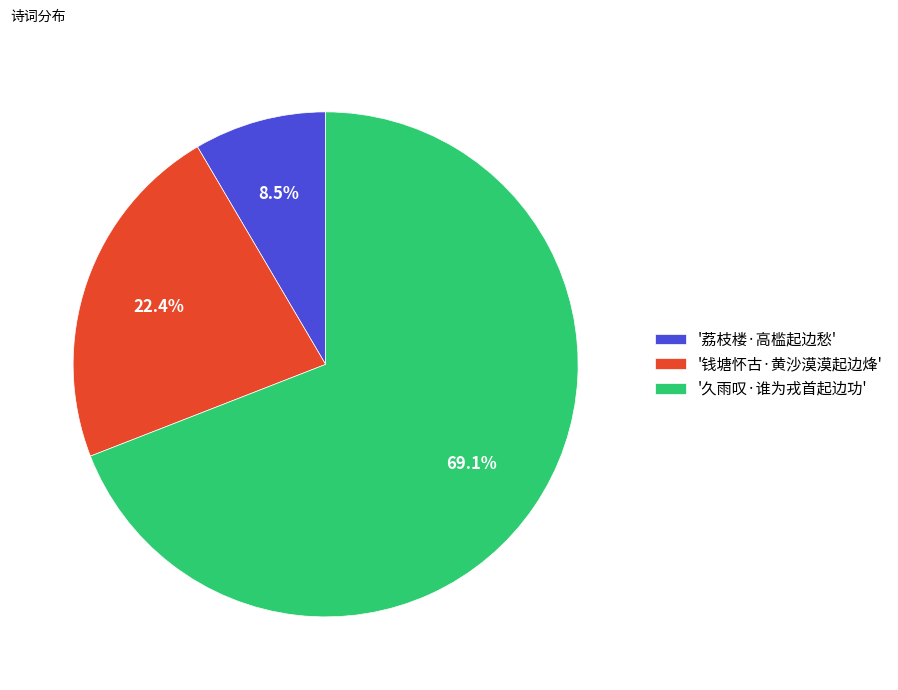

Rank the categories by value from lowest to highest.

'荔枝楼·高槛起边愁', '钱塘怀古·黄沙漠漠起边烽', '久雨叹·谁为戎首起边功'